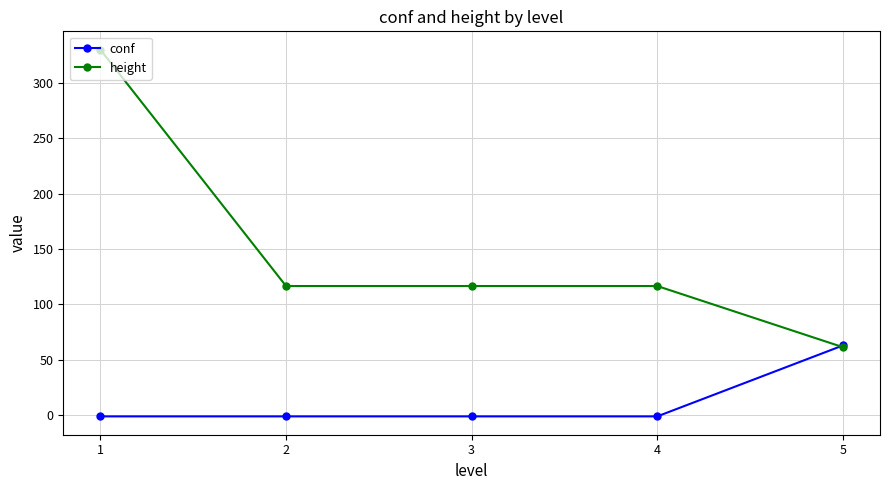

What is the difference between the second highest and minimum values in the height series?

55.2